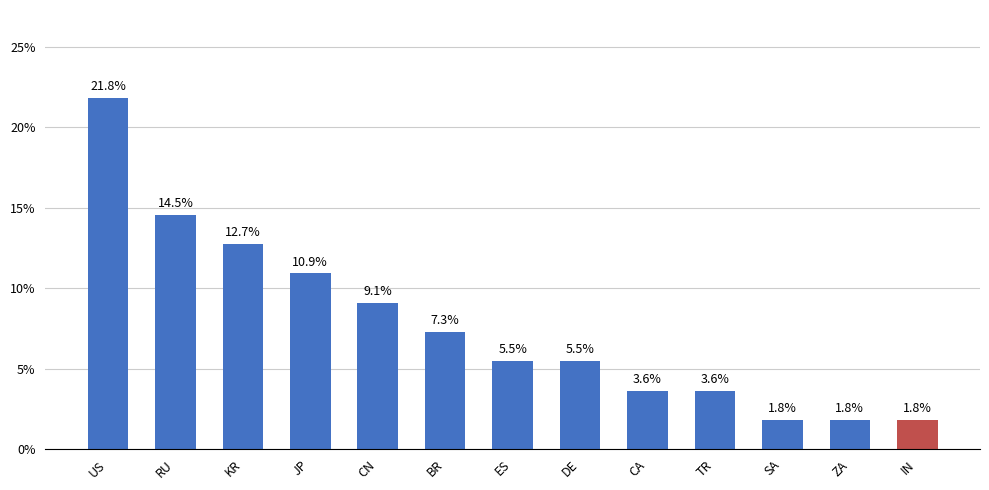

What is the difference between the maximum and minimum values?

20.0